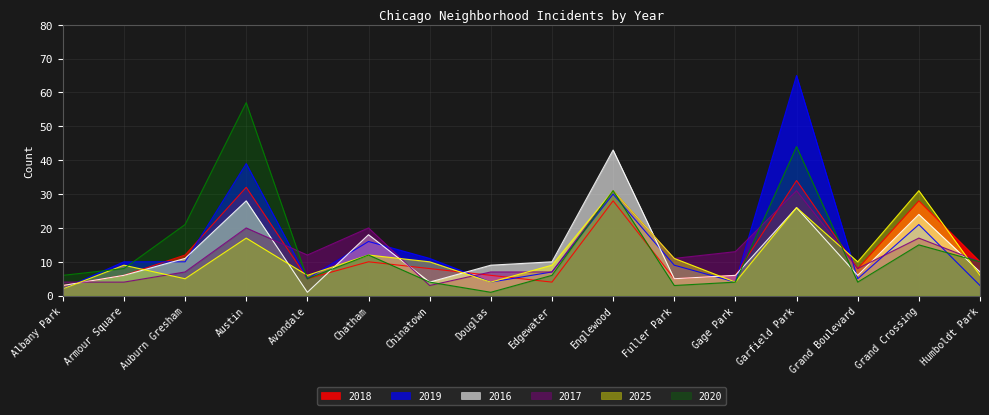

At Englewood, list the series in order from largest to smallest.

2016, 2017, 2025, 2020, 2019, 2018